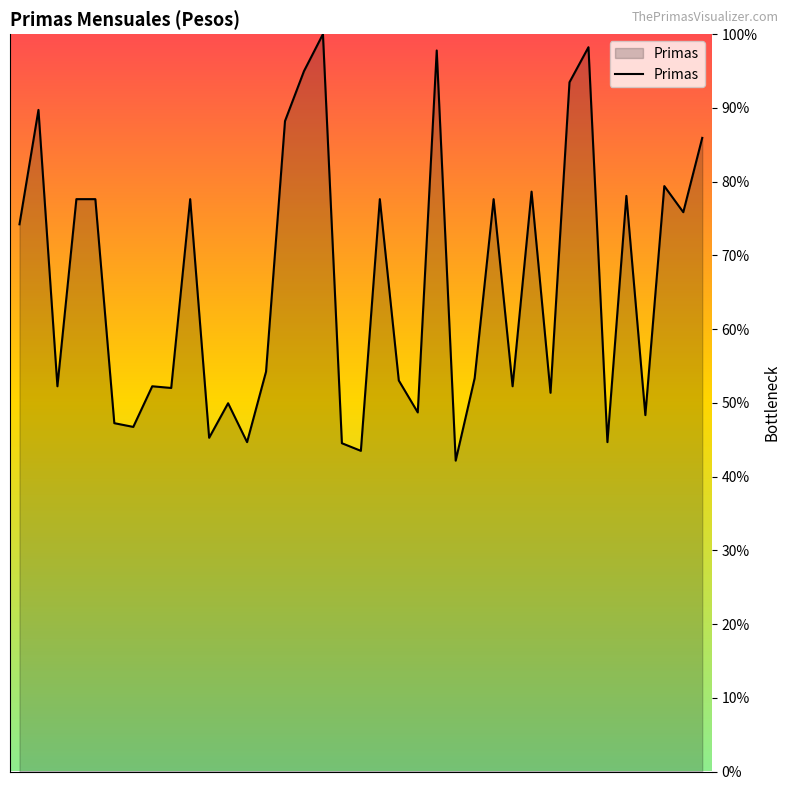

What is the minimum value shown in the chart?

42.2